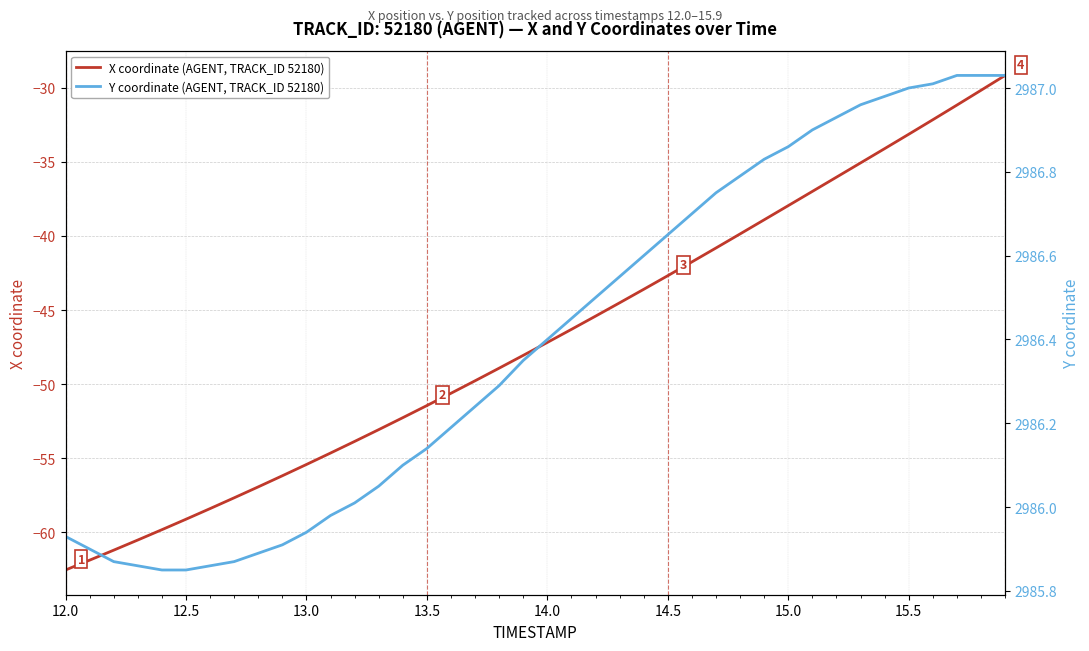

Rank the series by their maximum value, from highest to lowest.

Y coordinate (AGENT, TRACK_ID 52180), X coordinate (AGENT, TRACK_ID 52180)